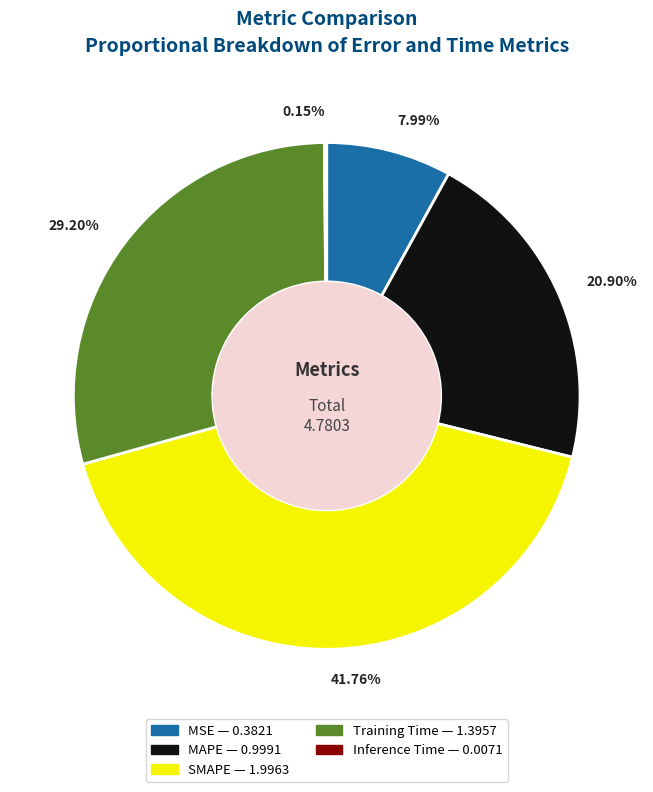

The MAPE slice represents 9% of the pie. True or false?

False